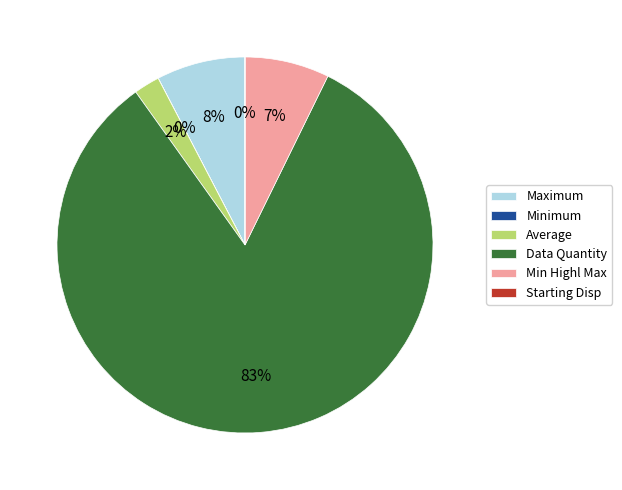

To the nearest percent, what portion does Data Quantity represent?

83%